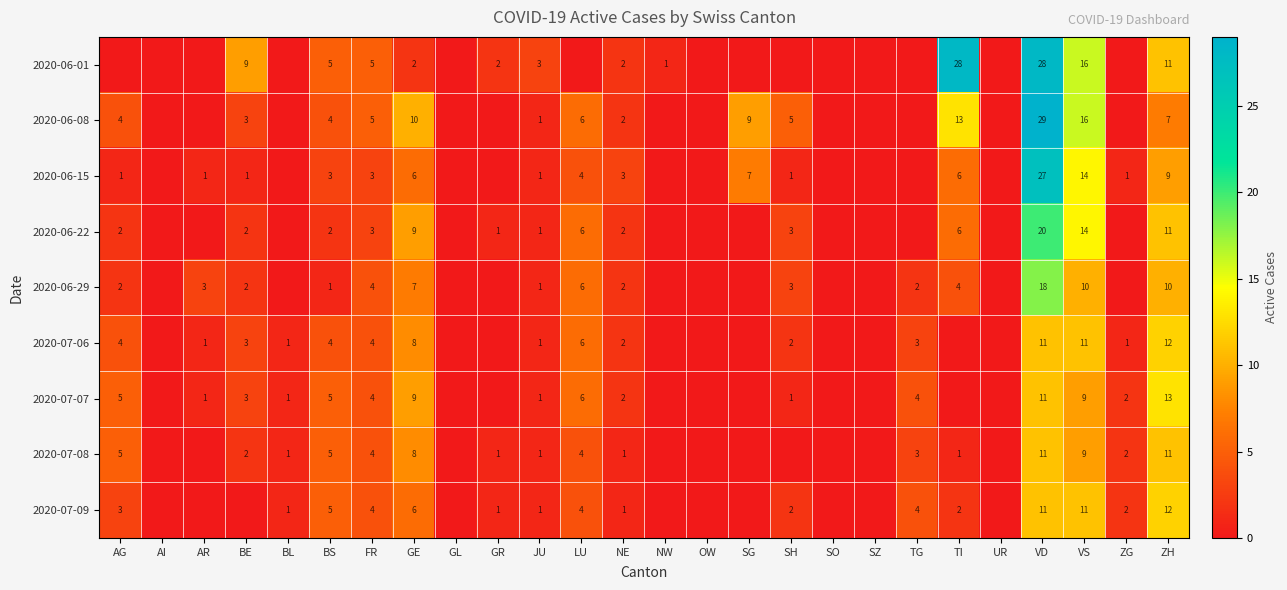

What is the sum of the 2020-06-01 values at FR and BE?

14